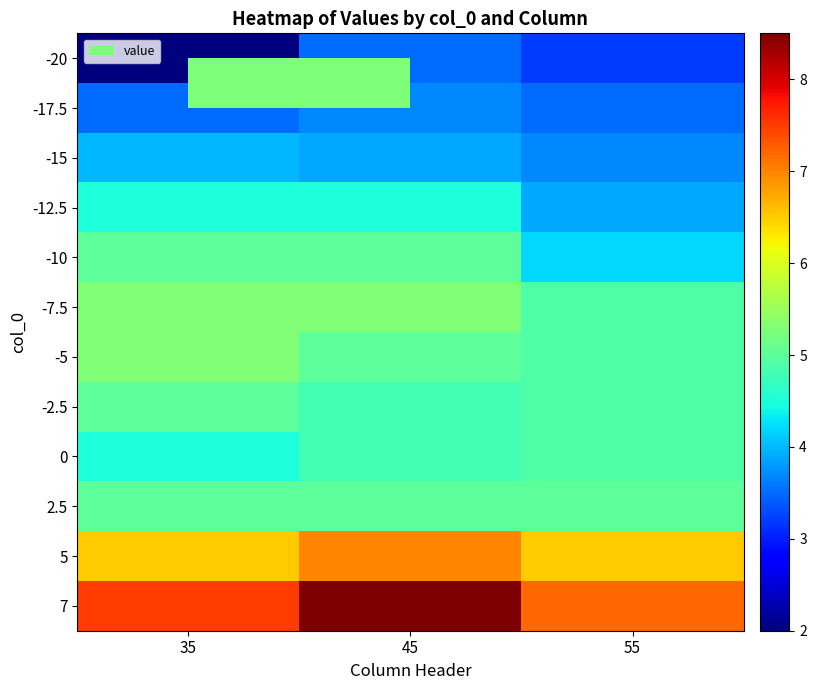

Rank the series at 45 from highest to lowest value.

7, 5, -7.5, -10, -5, 2.5, -2.5, 0, -12.5, -15, -17.5, -20